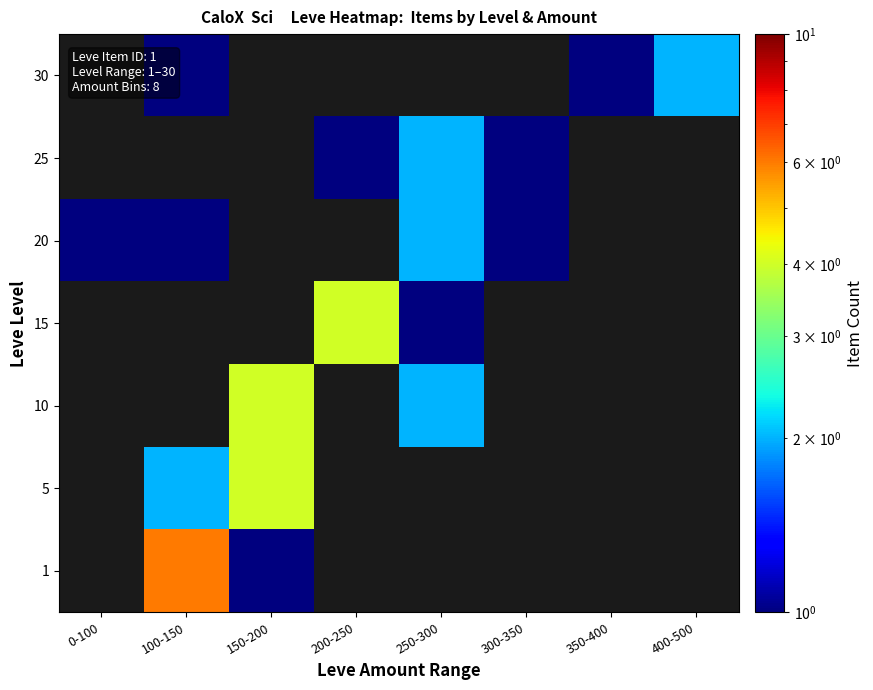

Rank the series by their maximum value, from highest to lowest.

1, 5, 10, 15, 20, 25, 30